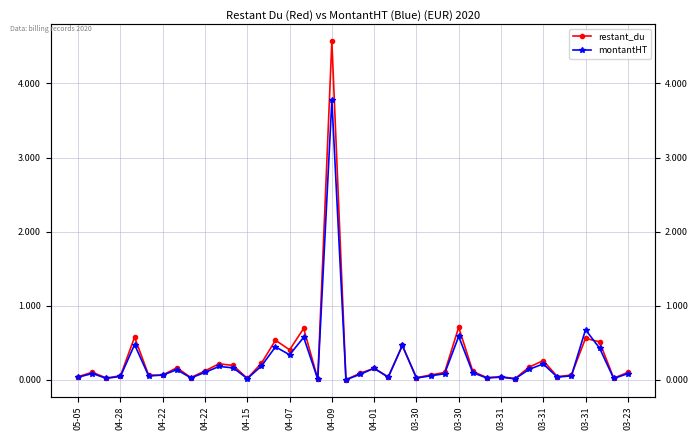

Reading right to left, extract all data points from this chart.

restant_du: 0.1	0.0	0.5	0.6	0.1	0.0	0.3	0.2	0.0	0.0	0.0	0.1	0.7	0.1	0.1	0.0	0.5	0.0	0.2	0.1	0.0	4.6	0.0	0.7	0.4	0.5	0.2	0.0	0.2	0.2	0.1	0.0	0.2	0.1	0.1	0.6	0.1	0.0	0.1	0.0
montantHT: 0.1	0.0	0.4	0.7	0.1	0.0	0.2	0.1	0.0	0.0	0.0	0.1	0.6	0.1	0.1	0.0	0.5	0.0	0.2	0.1	0.0	3.8	0.0	0.6	0.3	0.4	0.2	0.0	0.2	0.2	0.1	0.0	0.1	0.1	0.1	0.5	0.0	0.0	0.1	0.0